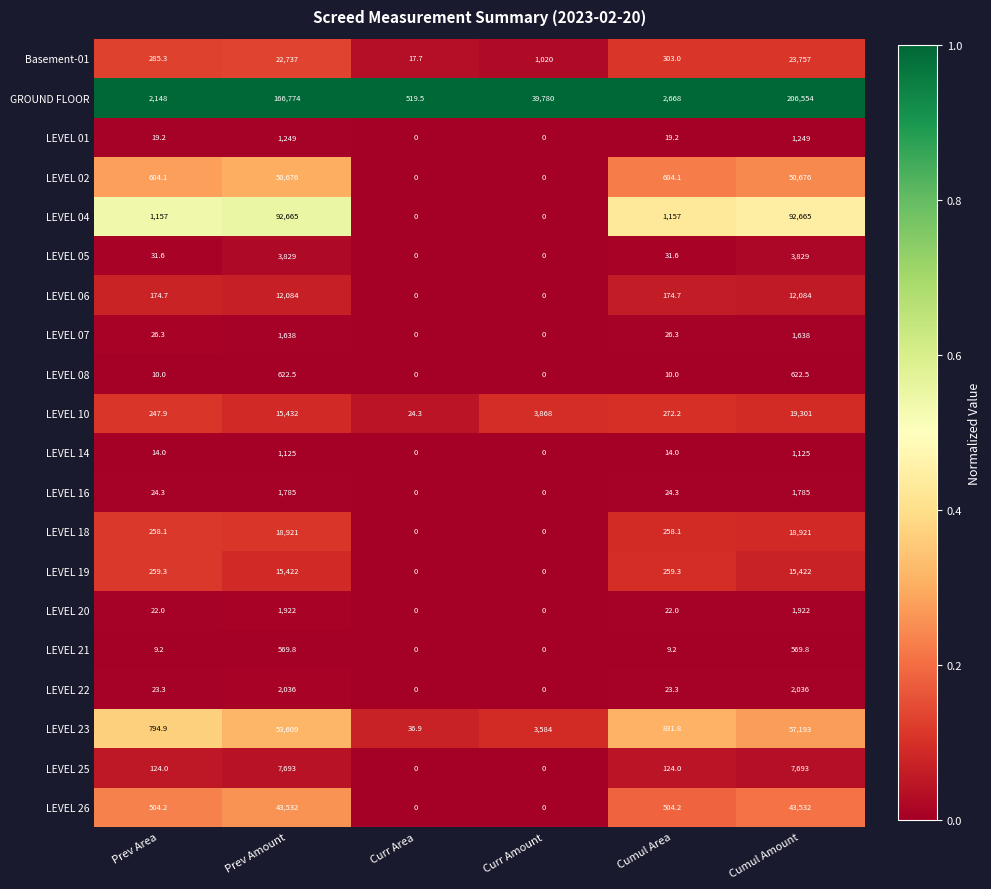

At how many categories does at least one series exceed 0?

6